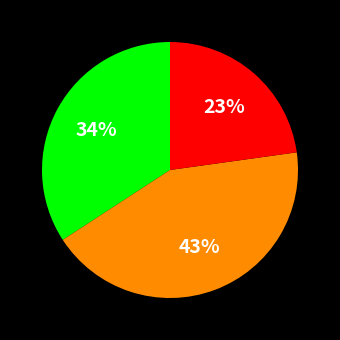

To the nearest percent, what is the difference between the largest and smallest slice percentages?

20%